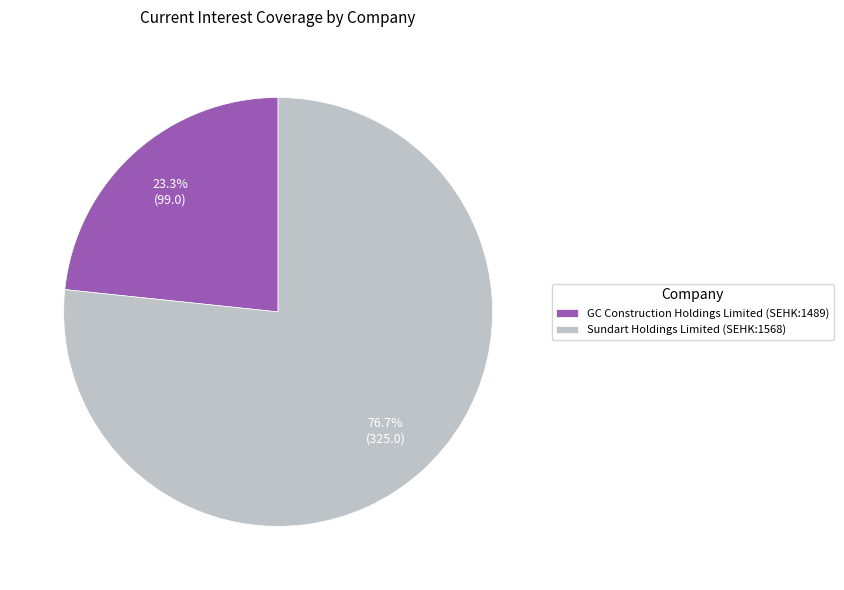

Rank the categories by value from lowest to highest.

GC Construction Holdings Limited (SEHK:1489), Sundart Holdings Limited (SEHK:1568)